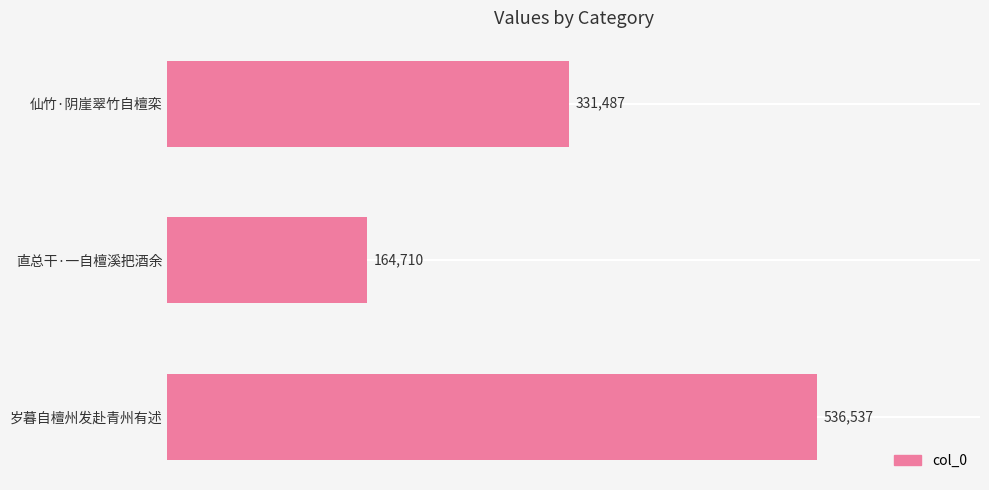

What is the ratio of the value at 岁暮自檀州发赴青州有述 to the value at 仙竹·阴崖翠竹自檀栾?

1.6